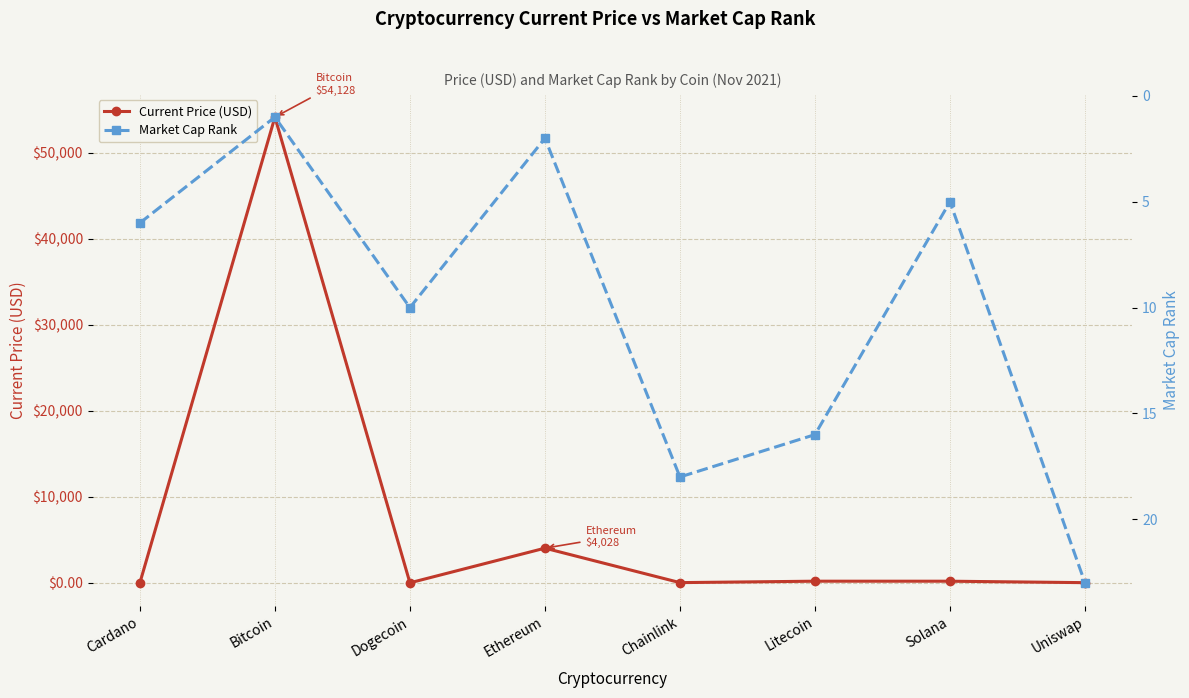

The Current Price (USD) series shows 187.0 at Solana. True or false?

True